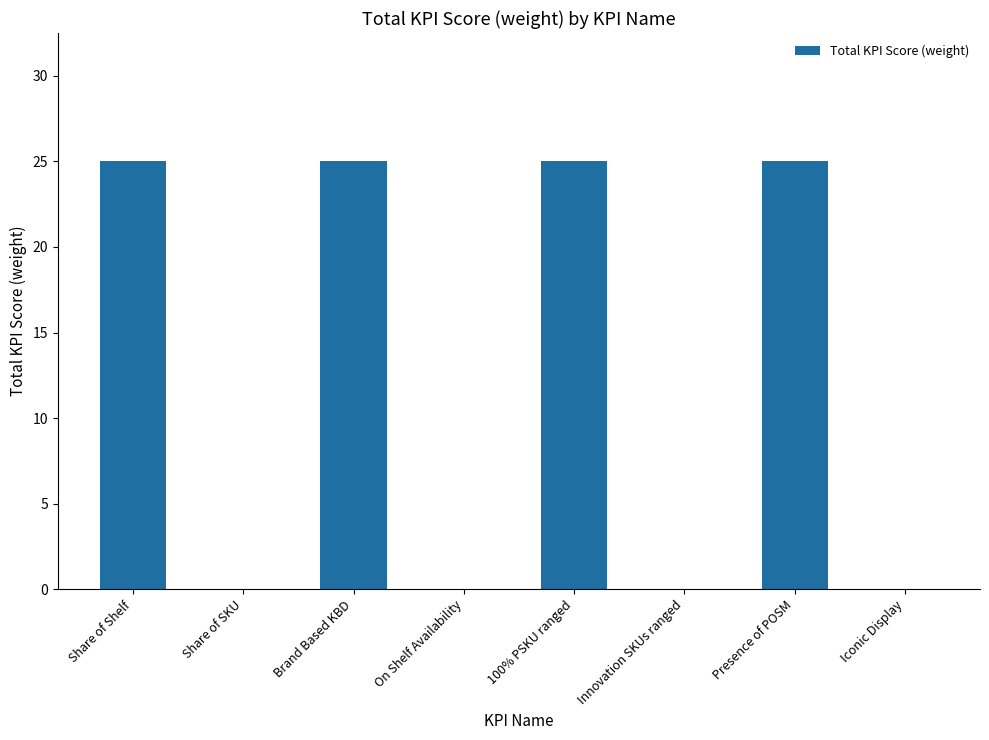

What is the maximum value shown in the chart?

25